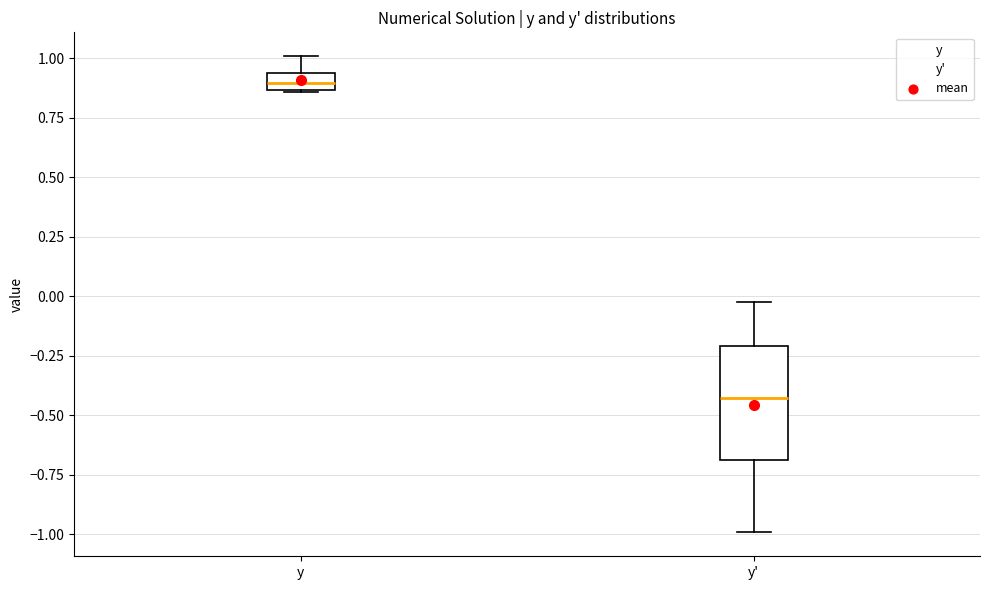

Which box's median line is the lowest?

y'